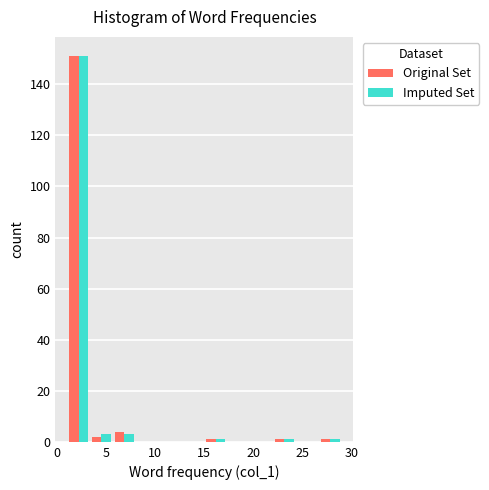

Reading left to right, list every range on the x-axis with the height of the bar of each series over it. Neither the bar edges nor the heights are printed on the chart, so give them approximately, as read against the axes.

1.0 to 3.5: Original Set=152	Imputed Set=152
3.5 to 5.5: Original Set=2	Imputed Set=4
5.5 to 8.0: Original Set=4	Imputed Set=4
8.0 to 10.5: Original Set=0	Imputed Set=0
10.5 to 12.5: Original Set=0	Imputed Set=0
12.5 to 15.0: Original Set=0	Imputed Set=0
15.0 to 17.5: Original Set=under 2	Imputed Set=under 2
17.5 to 19.5: Original Set=0	Imputed Set=0
19.5 to 22.0: Original Set=0	Imputed Set=0
22.0 to 24.5: Original Set=under 2	Imputed Set=under 2
24.5 to 26.5: Original Set=0	Imputed Set=0
26.5 to 29.0: Original Set=under 2	Imputed Set=under 2